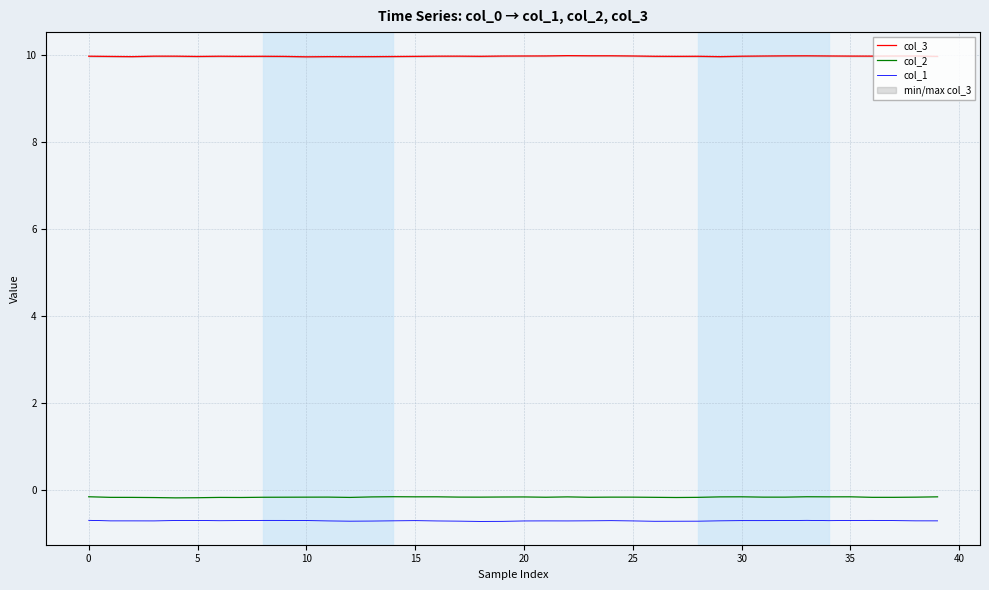

What is the highest value of the col_3 series?

10.0